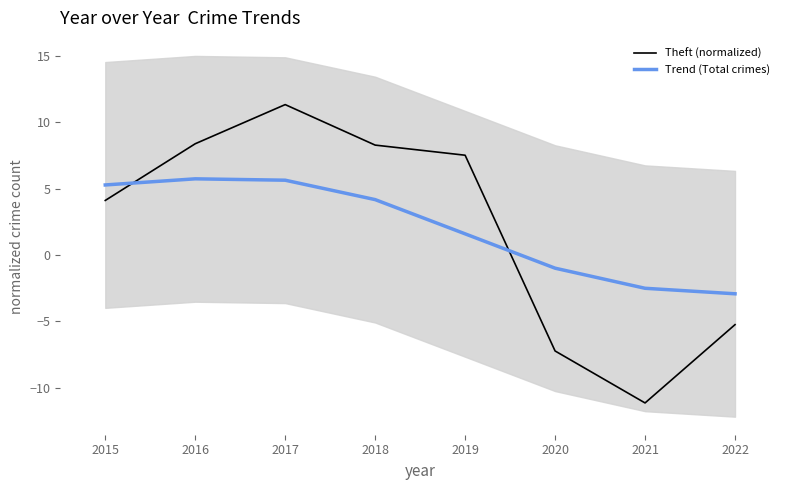

True or false: Trend (Total crimes) has a value of 1.3 at 2017.

False